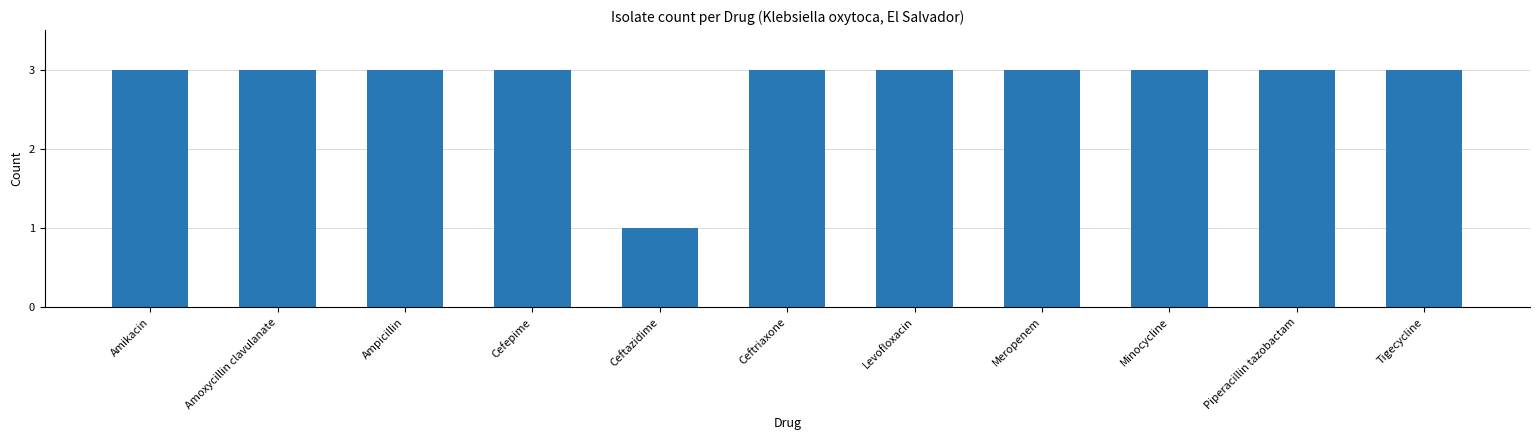

Count the number of data series in this chart.

1